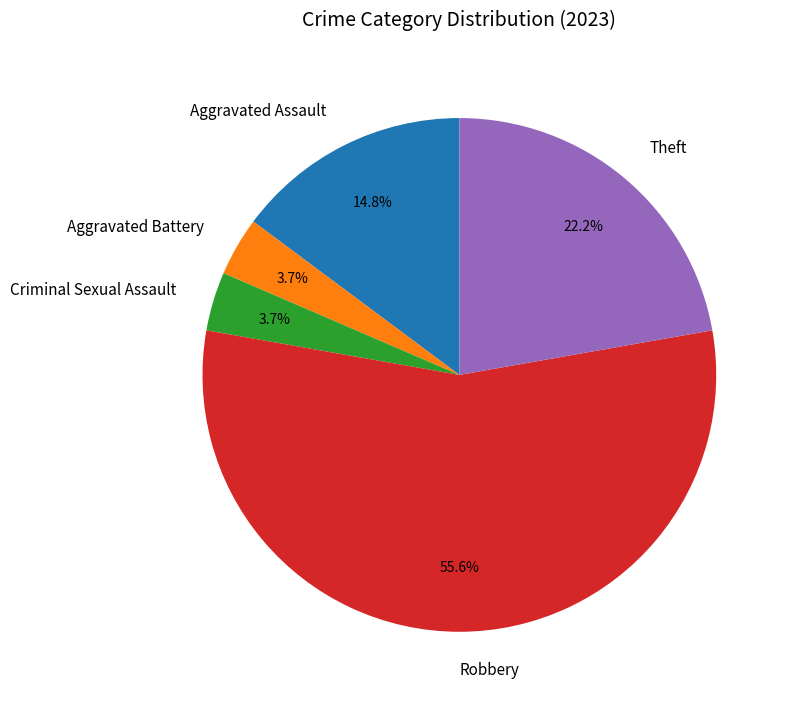

To the nearest percent, what portion does Aggravated Battery represent?

4%